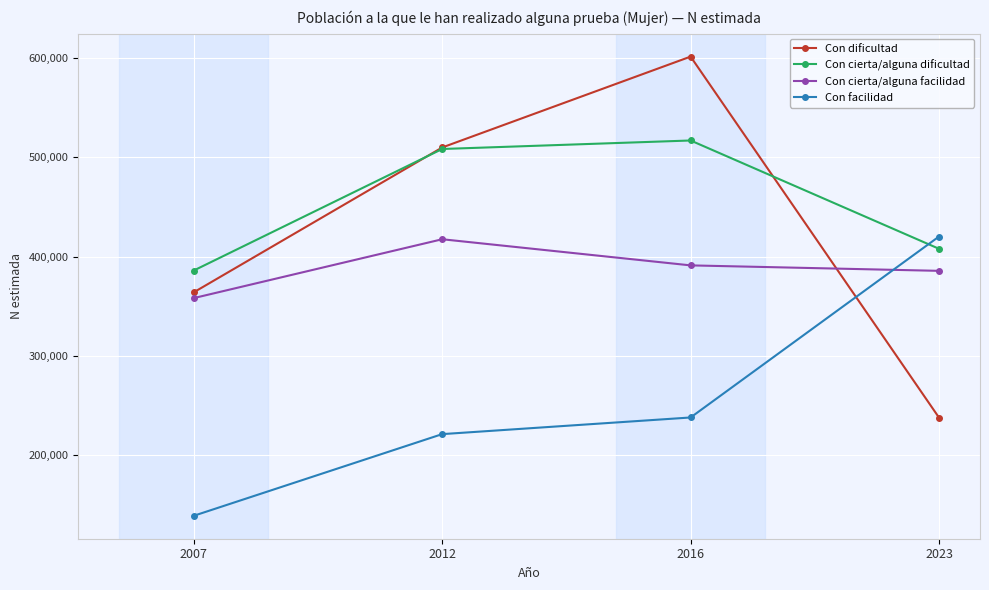

What is the difference between the highest and lowest values at 2016?

362999